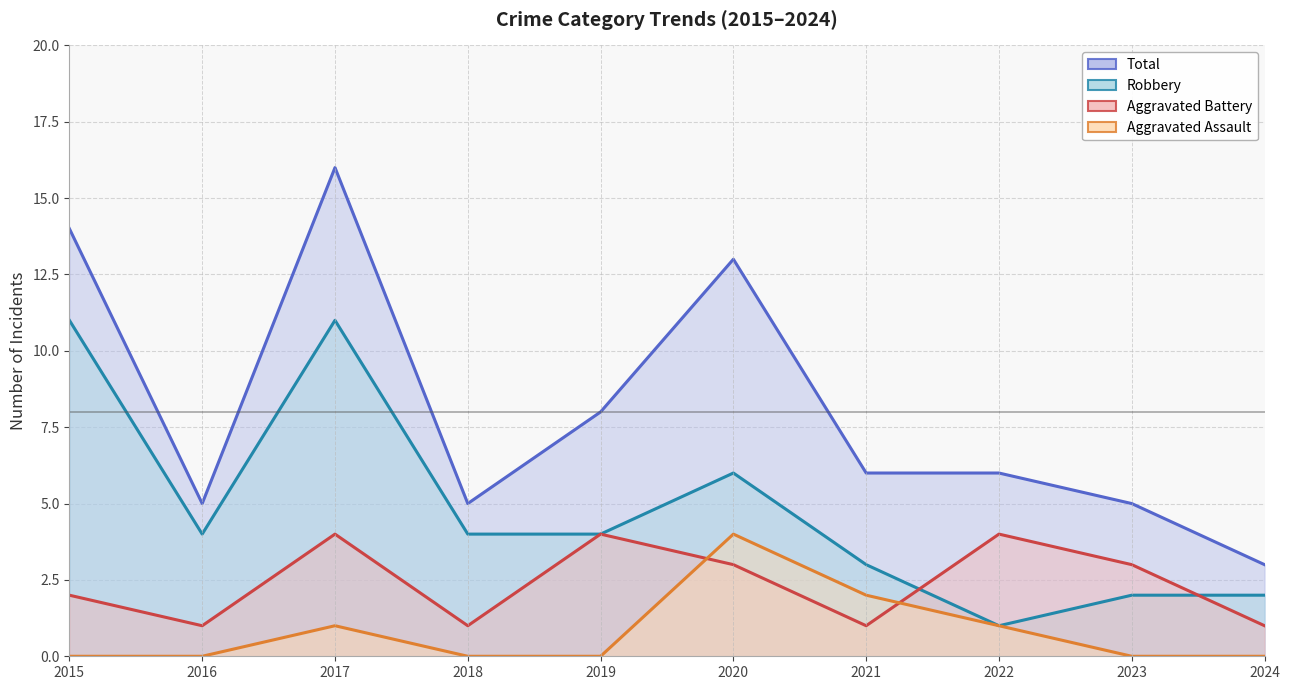

Which has a higher value, 2018 or 2024?

2018